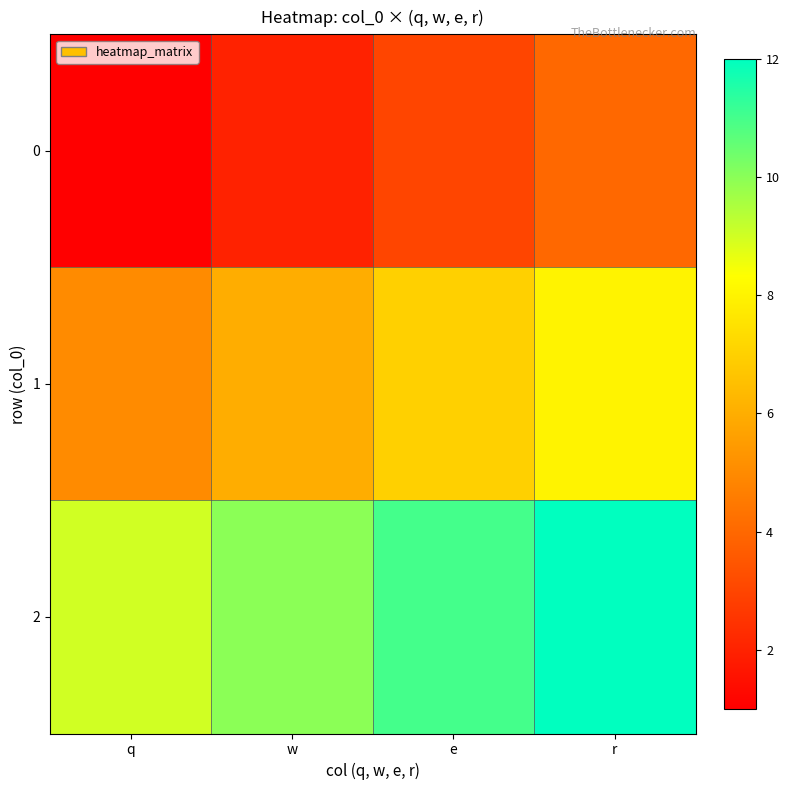

Rank the series by their maximum value, from lowest to highest.

0, 1, 2